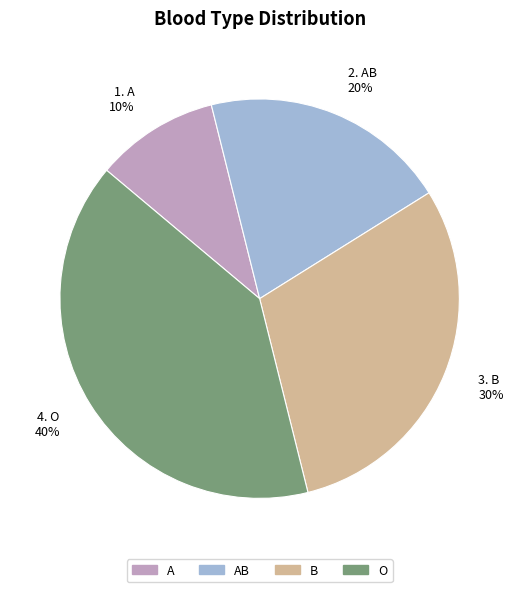

Is it true that B is 30% of the pie?

True